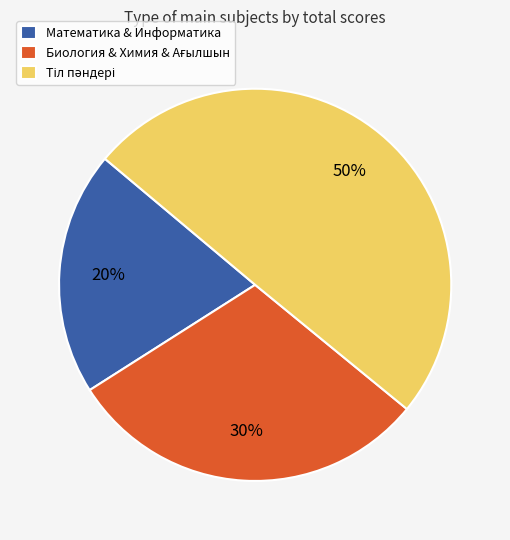

Is Математика & Информатика the majority of the pie?

No